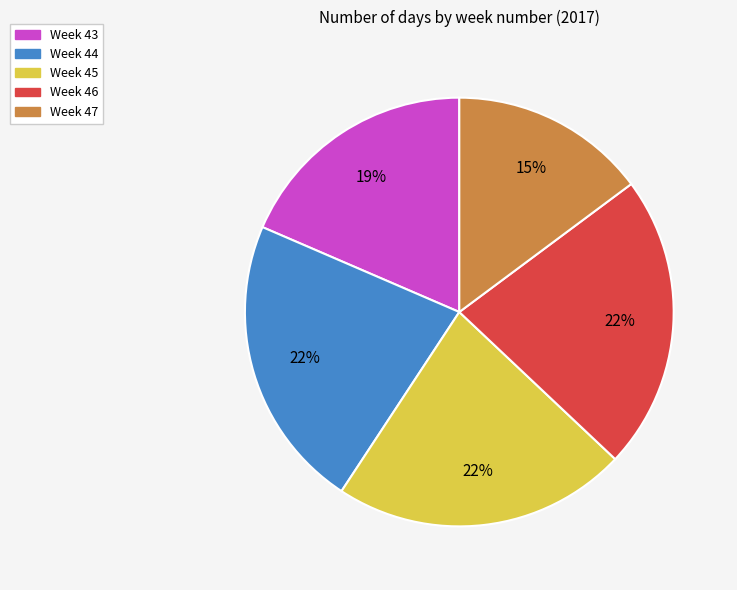

To the nearest percent, what portion does Week 44 represent?

22%